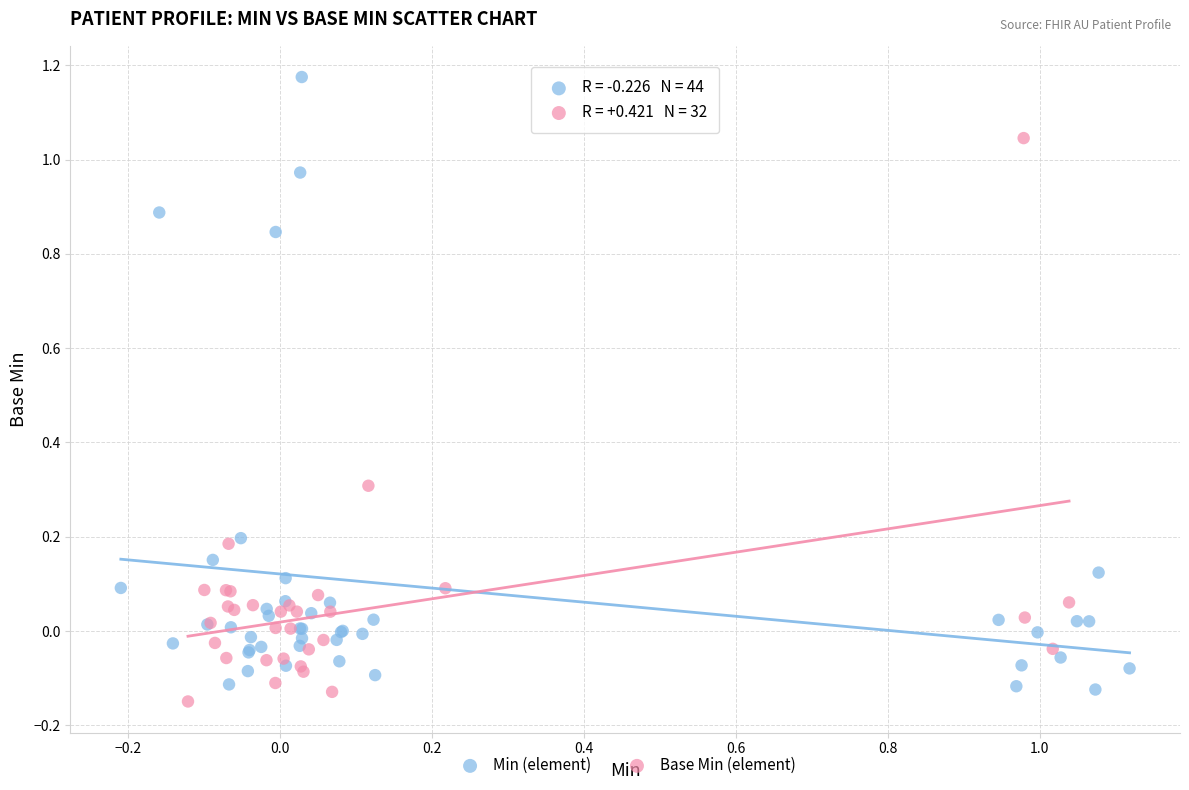

Which series reaches the maximum Y coordinate?

Min (element)